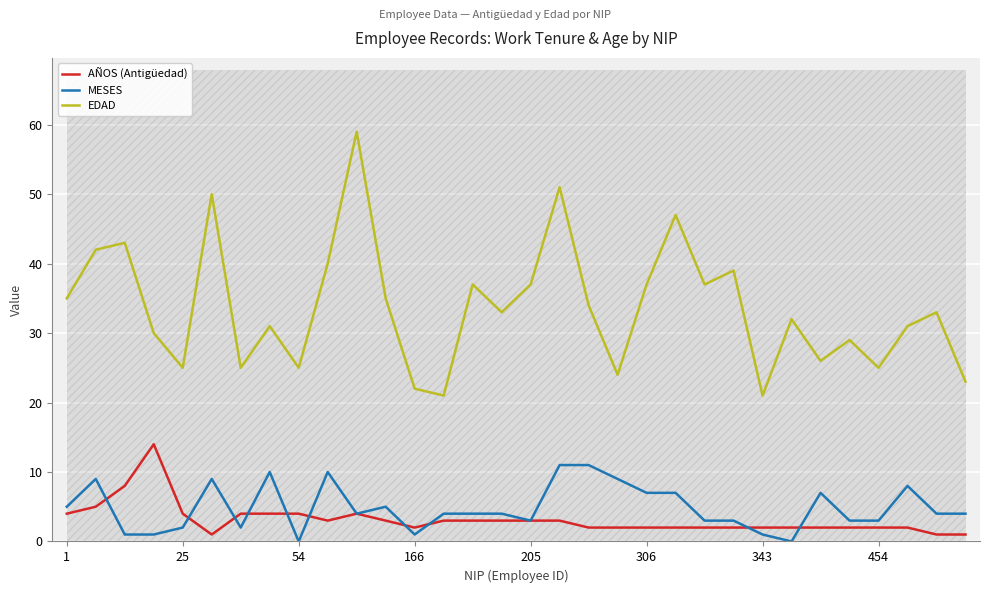

How many intersections are there between AÑOS (Antigüedad) and MESES?

10